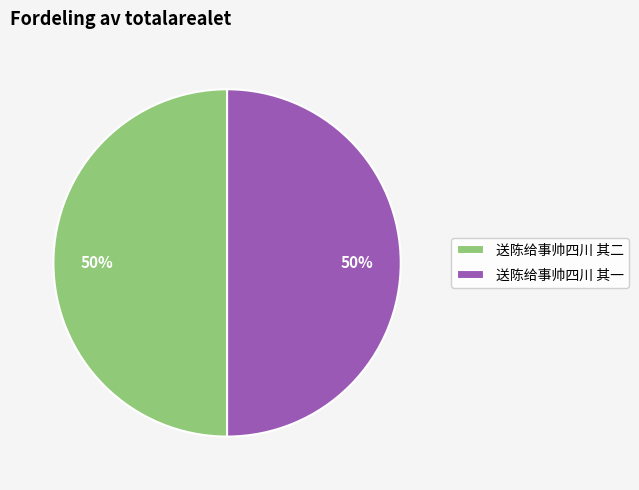

Do 送陈给事帅四川 其二 and 送陈给事帅四川 其一 together represent more than half of the pie?

Yes